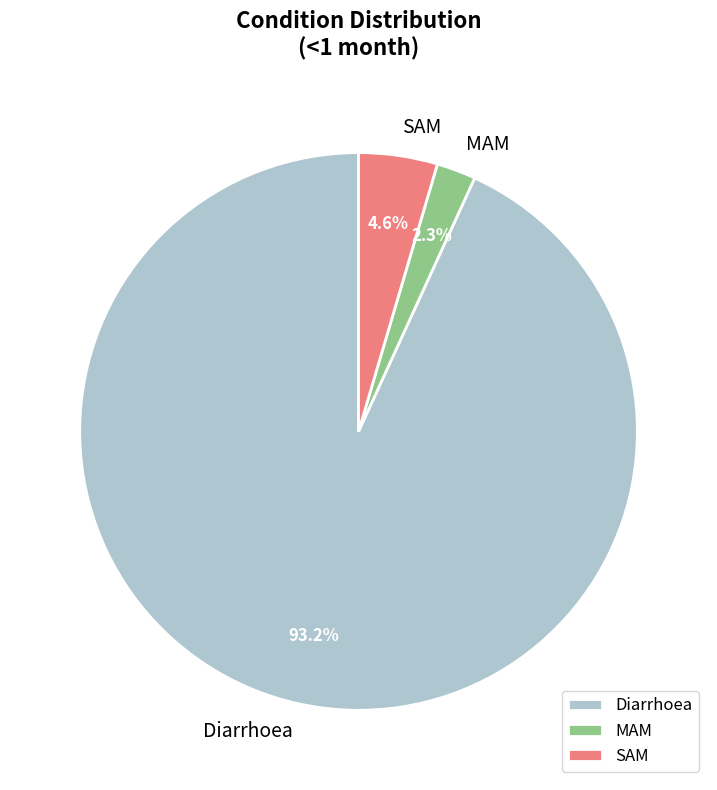

Rank the categories by value from highest to lowest.

Diarrhoea, SAM, MAM